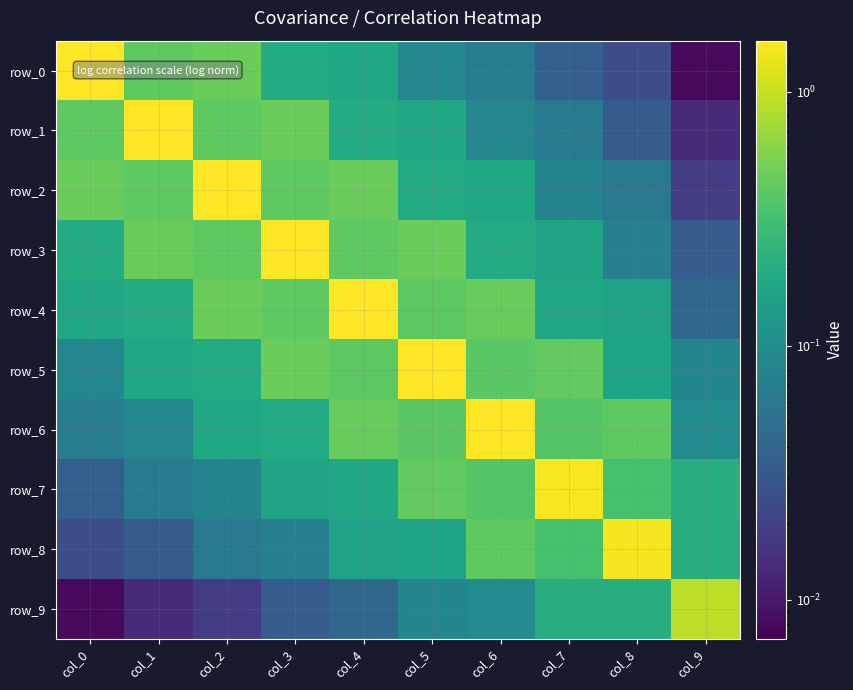

Reading right to left, transcribe all the data shown in this chart.

row_0: col_9=0.0	col_8=0.0	col_7=0.0	col_6=0.1	col_5=0.1	col_4=0.2	col_3=0.2	col_2=0.5	col_1=0.4	col_0=1.6
row_1: col_9=0.0	col_8=0.0	col_7=0.1	col_6=0.1	col_5=0.2	col_4=0.2	col_3=0.5	col_2=0.4	col_1=1.6	col_0=0.4
row_2: col_9=0.0	col_8=0.1	col_7=0.1	col_6=0.2	col_5=0.2	col_4=0.5	col_3=0.4	col_2=1.6	col_1=0.4	col_0=0.5
row_3: col_9=0.0	col_8=0.1	col_7=0.2	col_6=0.2	col_5=0.5	col_4=0.4	col_3=1.6	col_2=0.4	col_1=0.5	col_0=0.2
row_4: col_9=0.0	col_8=0.2	col_7=0.2	col_6=0.5	col_5=0.4	col_4=1.6	col_3=0.4	col_2=0.5	col_1=0.2	col_0=0.2
row_5: col_9=0.1	col_8=0.2	col_7=0.4	col_6=0.4	col_5=1.6	col_4=0.4	col_3=0.5	col_2=0.2	col_1=0.2	col_0=0.1
row_6: col_9=0.1	col_8=0.4	col_7=0.4	col_6=1.6	col_5=0.4	col_4=0.5	col_3=0.2	col_2=0.2	col_1=0.1	col_0=0.1
row_7: col_9=0.2	col_8=0.3	col_7=1.5	col_6=0.4	col_5=0.4	col_4=0.2	col_3=0.2	col_2=0.1	col_1=0.1	col_0=0.0
row_8: col_9=0.2	col_8=1.5	col_7=0.3	col_6=0.4	col_5=0.2	col_4=0.2	col_3=0.1	col_2=0.1	col_1=0.0	col_0=0.0
row_9: col_9=0.9	col_8=0.2	col_7=0.2	col_6=0.1	col_5=0.1	col_4=0.0	col_3=0.0	col_2=0.0	col_1=0.0	col_0=0.0